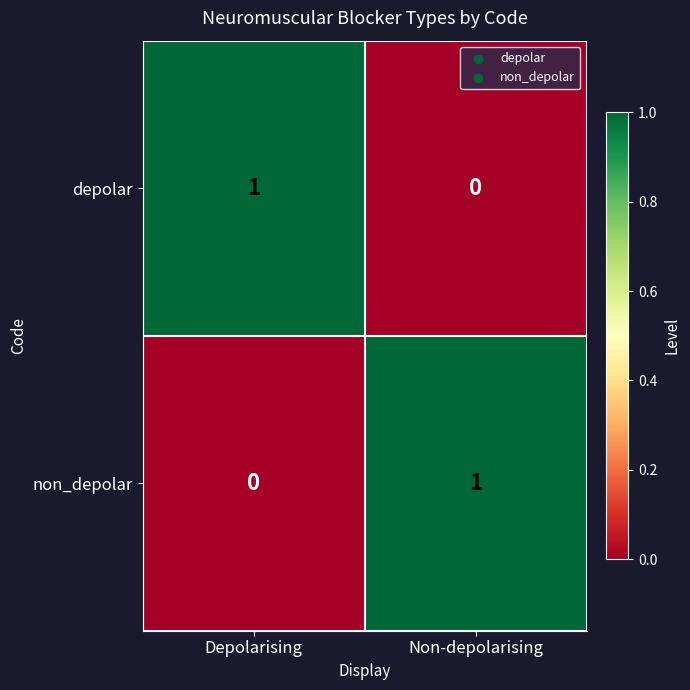

The value of depolar at Depolarising is 1. True or false?

True